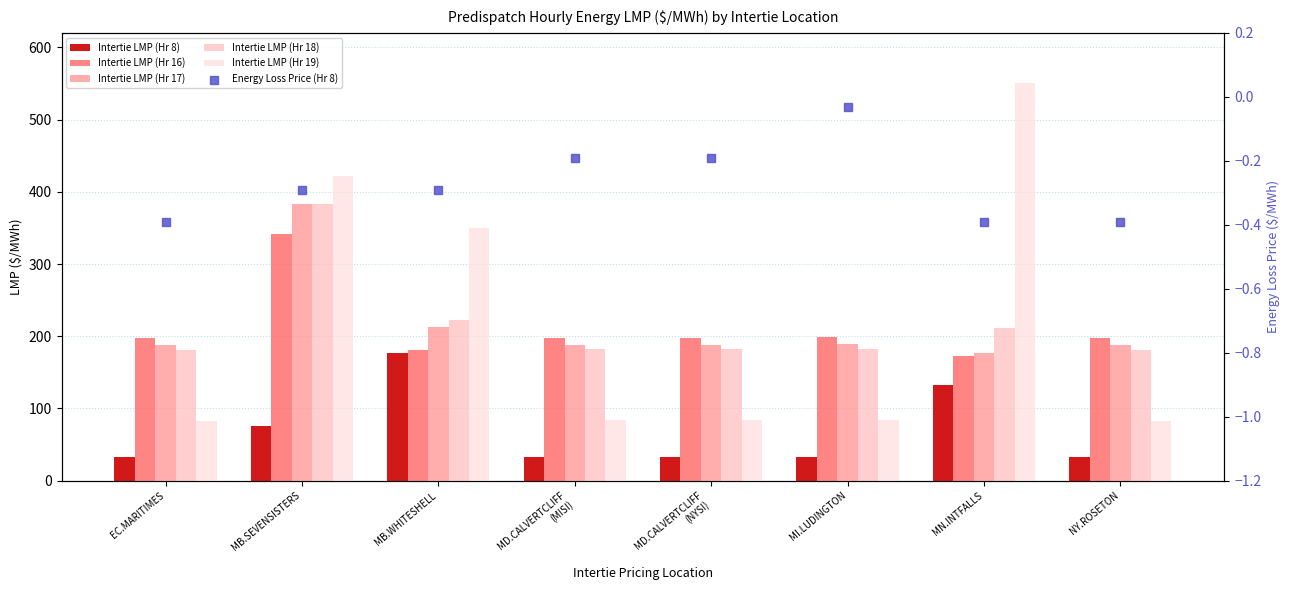

Which series contains the lowest Y value?

Energy Loss Price (Hr 8)